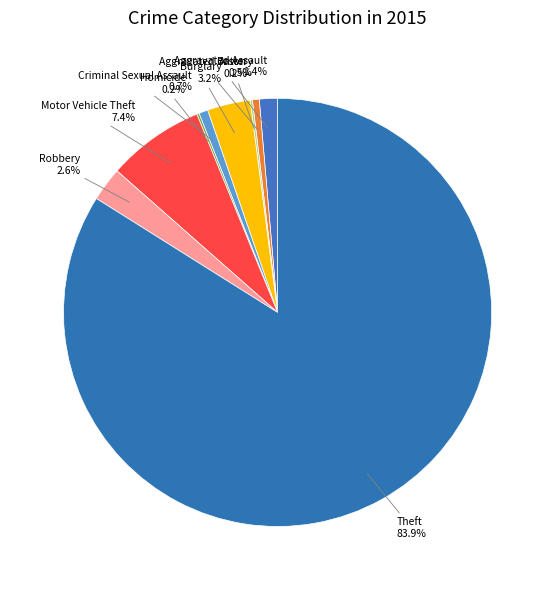

True or false: Burglary accounts for 9% of the total.

False